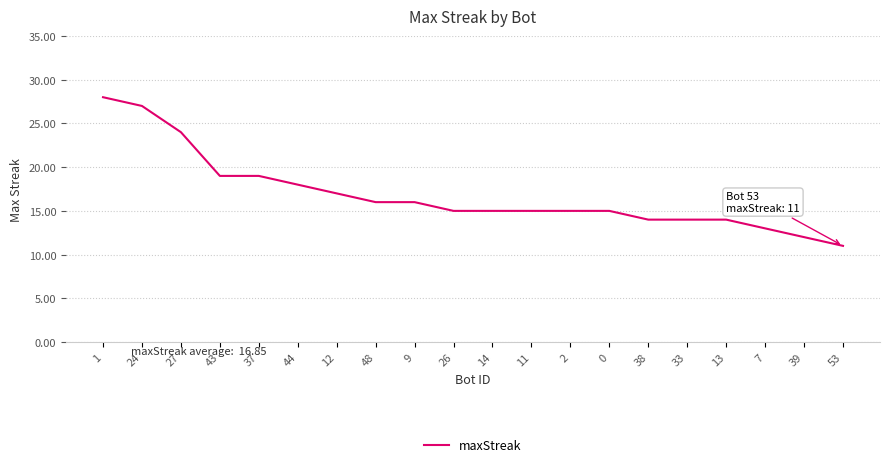

What is the change in value from 27 to 0?

-9